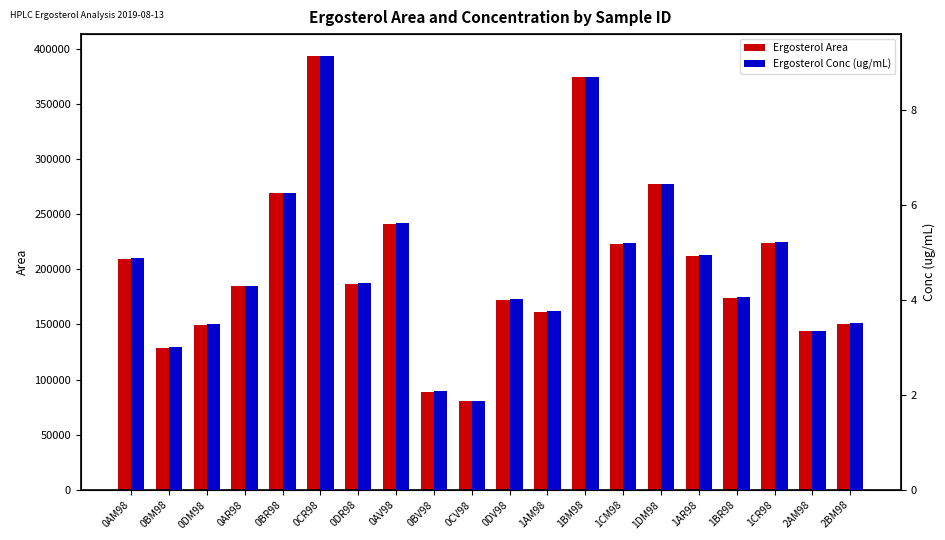

How many series are shown in this chart?

2